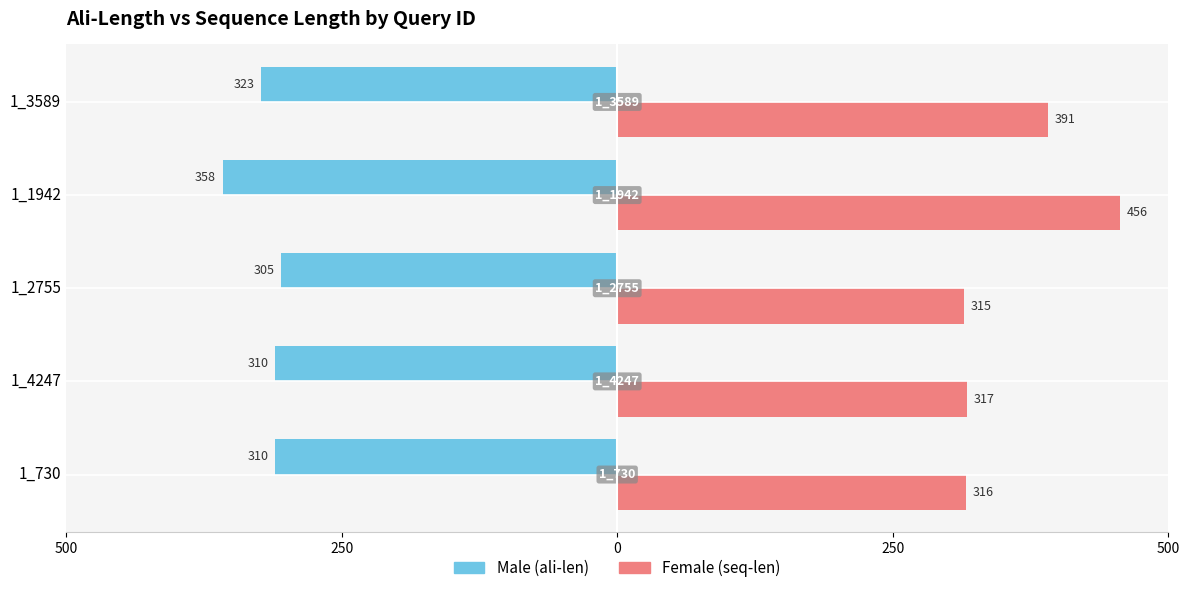

What is the value of the Male bar at the 4th from the left?

-310